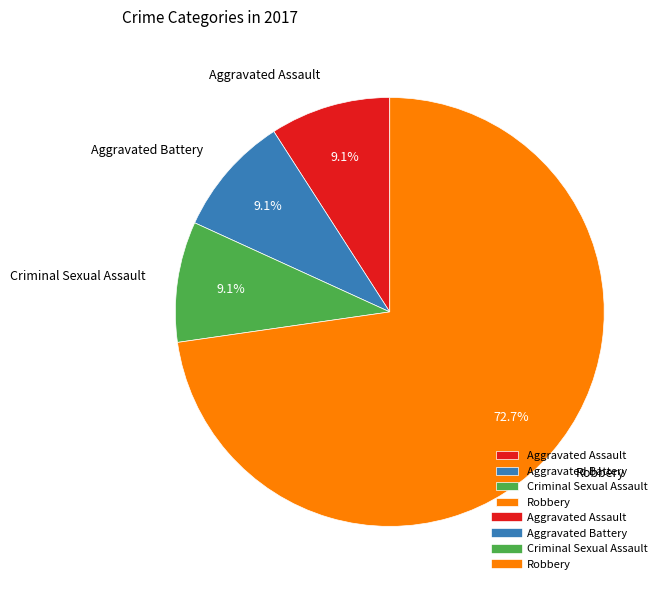

What is the largest slice in the pie chart?

Robbery